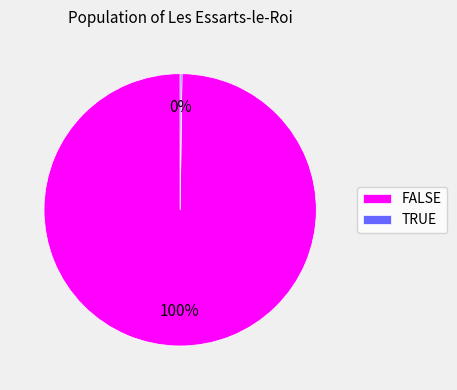

Is it true that FALSE is 92% of the pie?

False